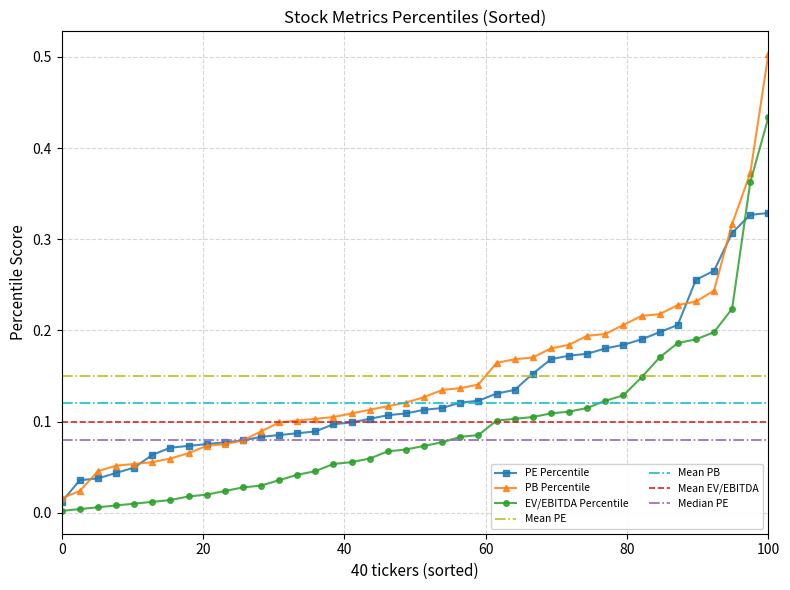

What is the greatest value displayed?

0.5